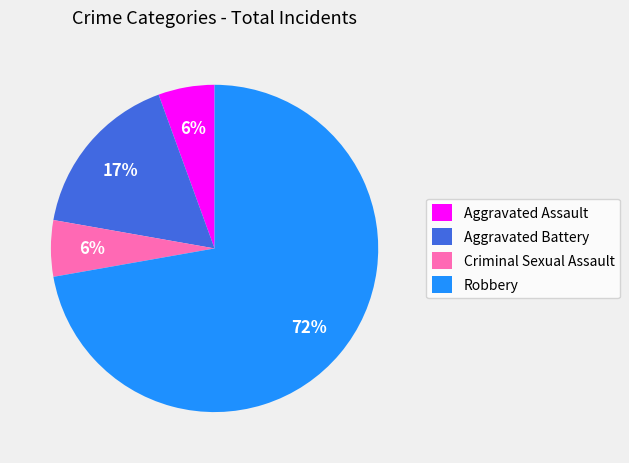

To the nearest percent, what is the average slice percentage?

25%